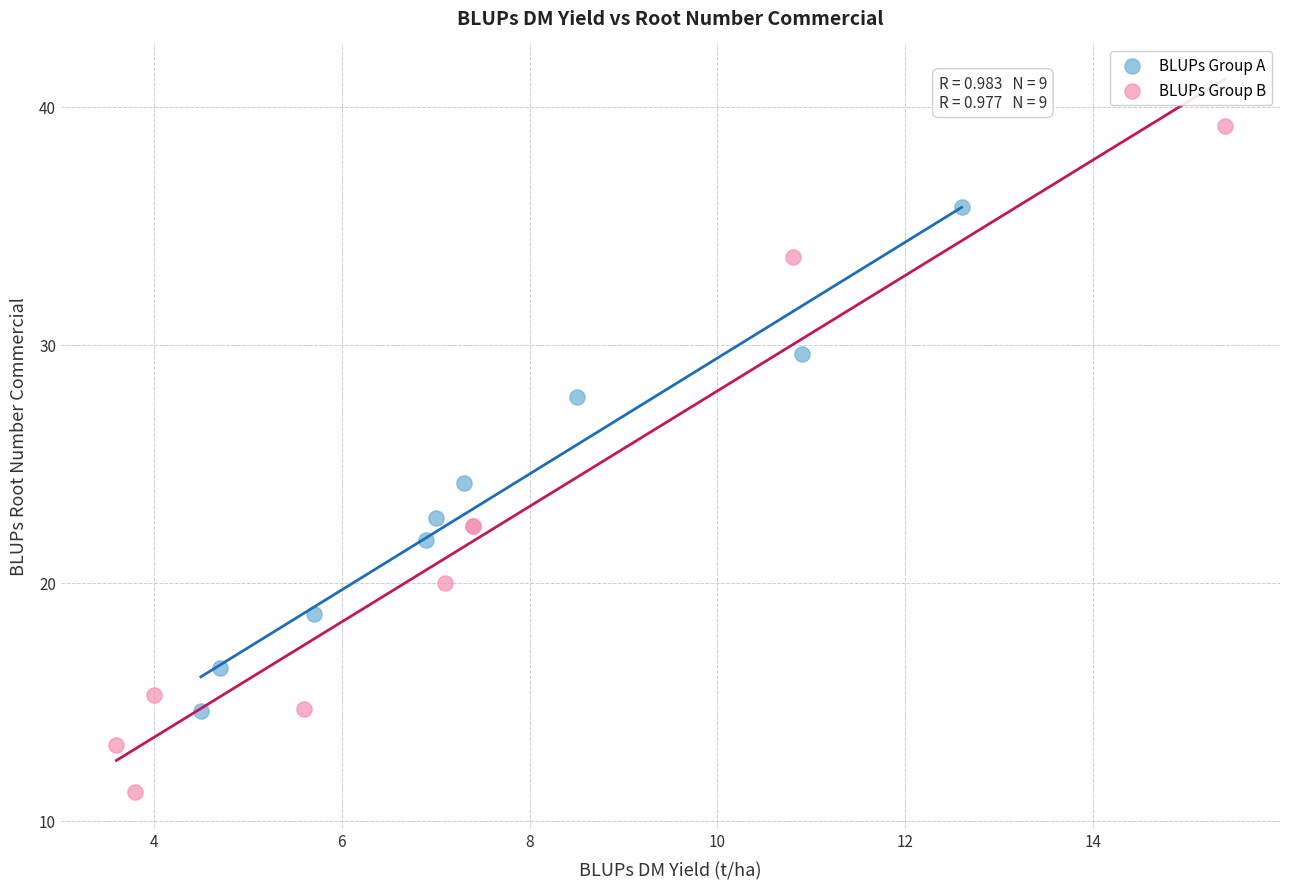

Which series has the widest spread of Y values?

BLUPs Group B